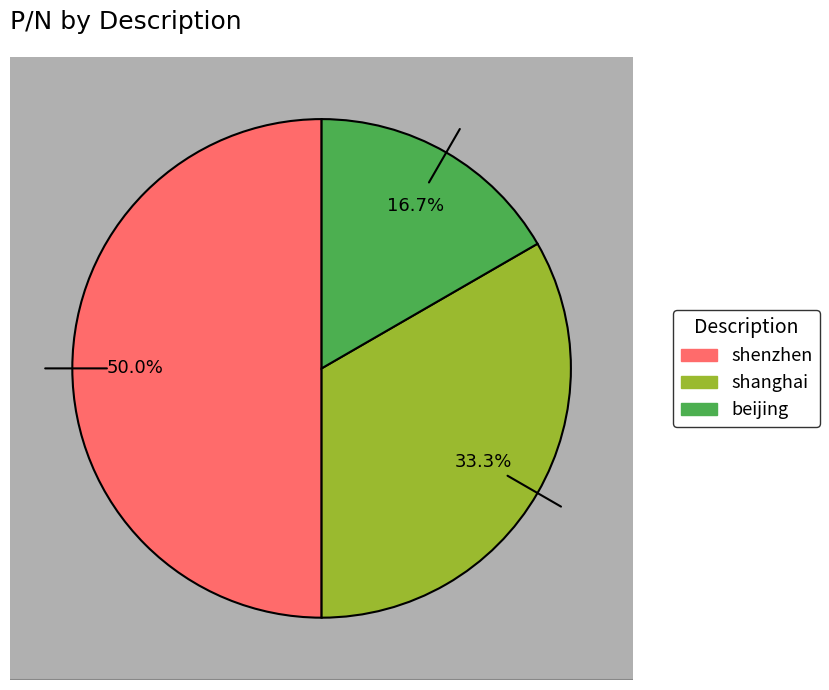

Does any single category account for the majority?

No